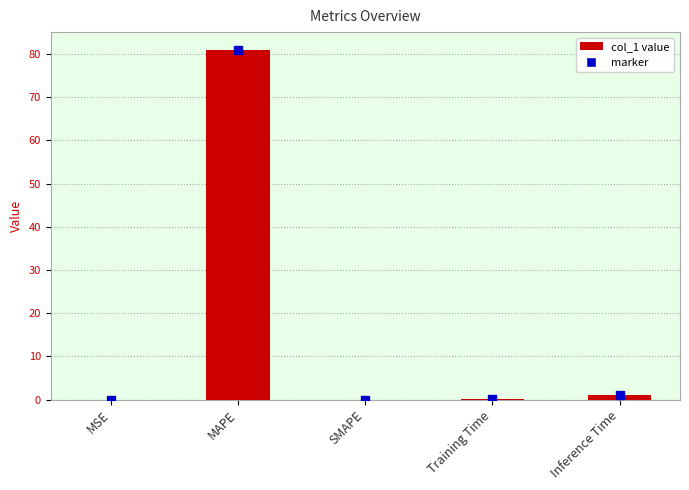

The value at SMAPE is 0.0. True or false?

True